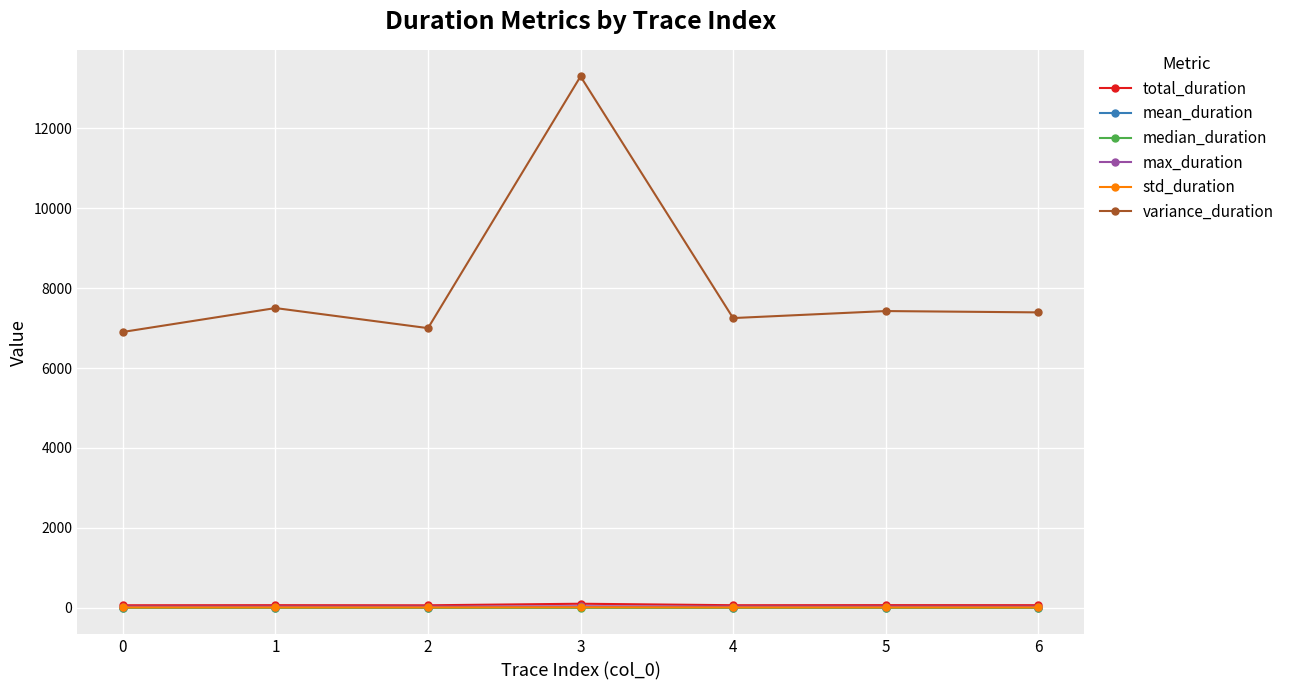

What is the sum of all variance_duration values?

56767.2